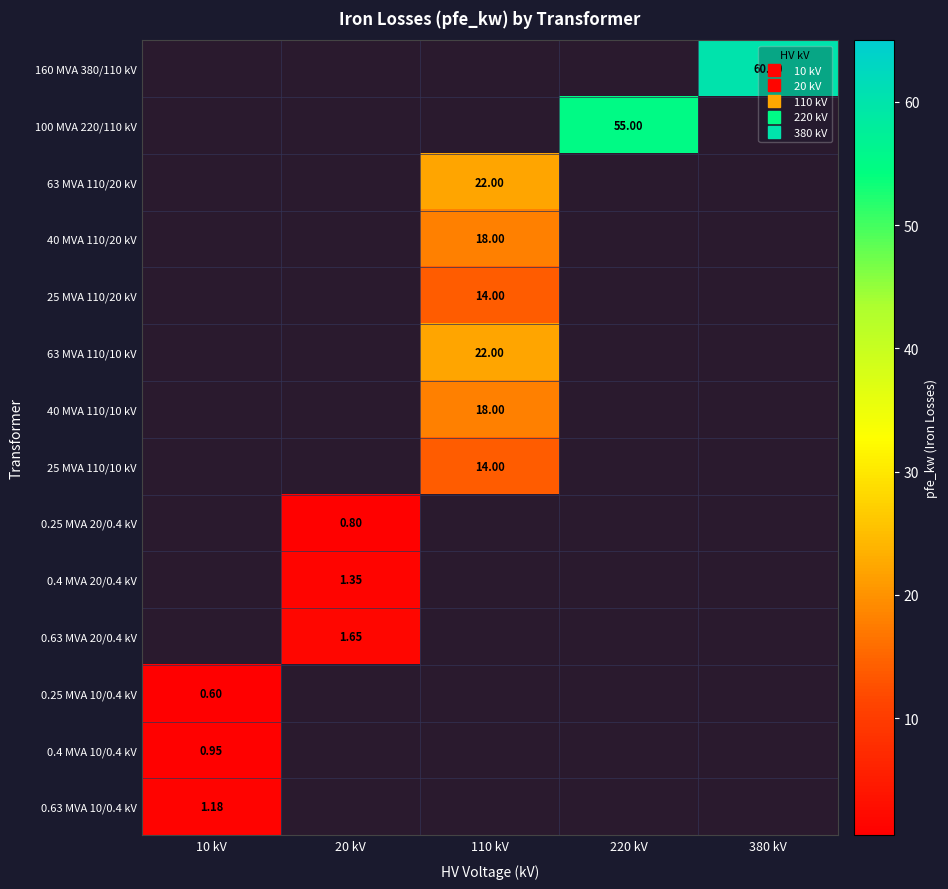

Between 380 kV and 10 kV, which is larger?

380 kV